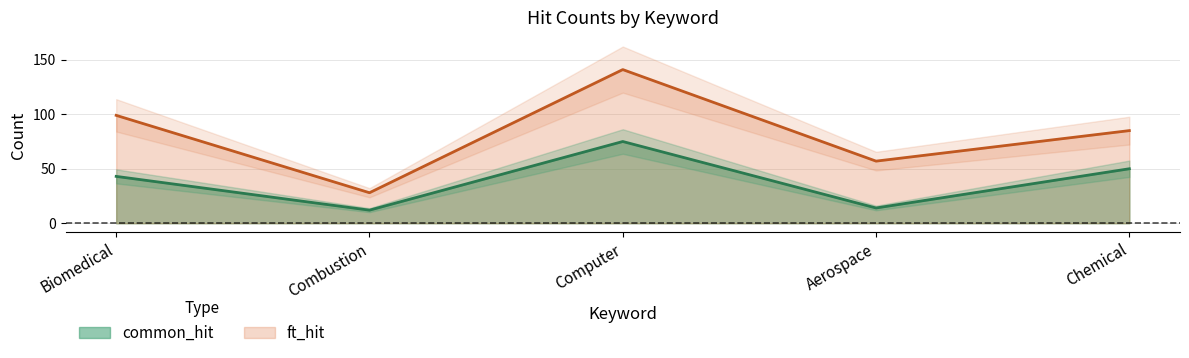

The common_hit series shows 12 at Combustion. True or false?

True